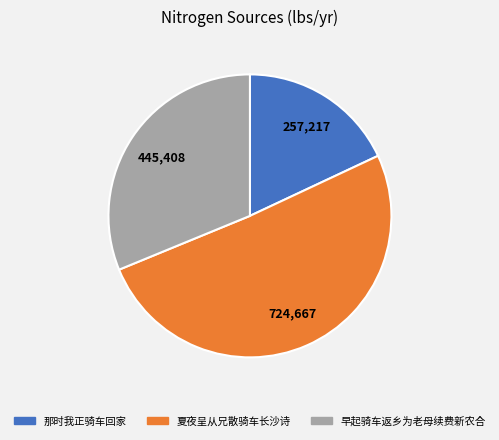

Is the sum of 那时我正骑车回家 and 夏夜呈从兄散骑车长沙诗 greater than half?

Yes